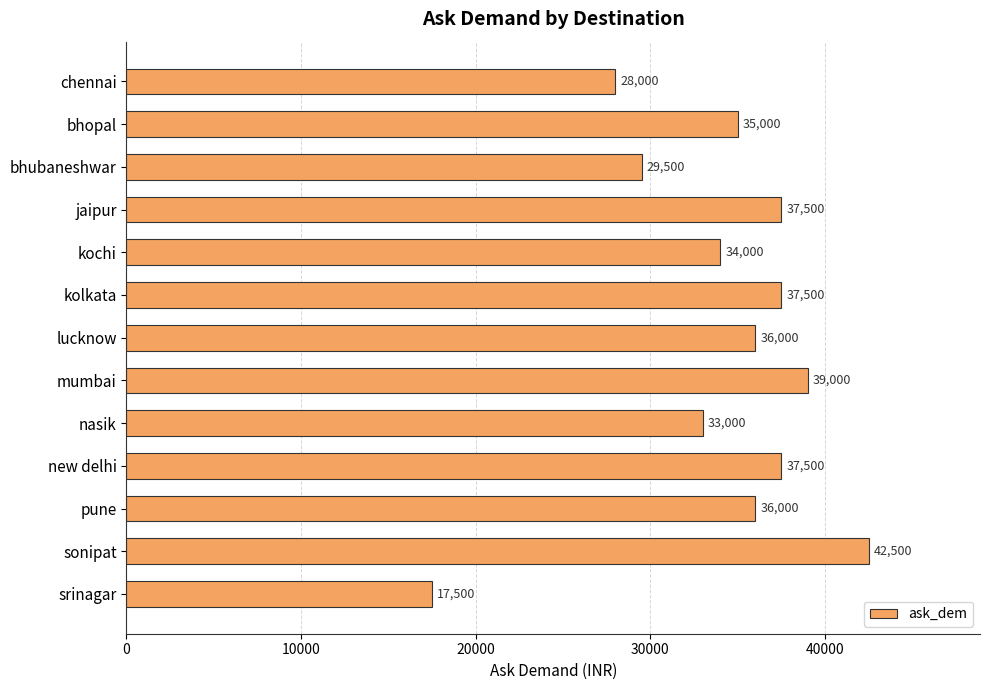

How many bars are there in total?

13